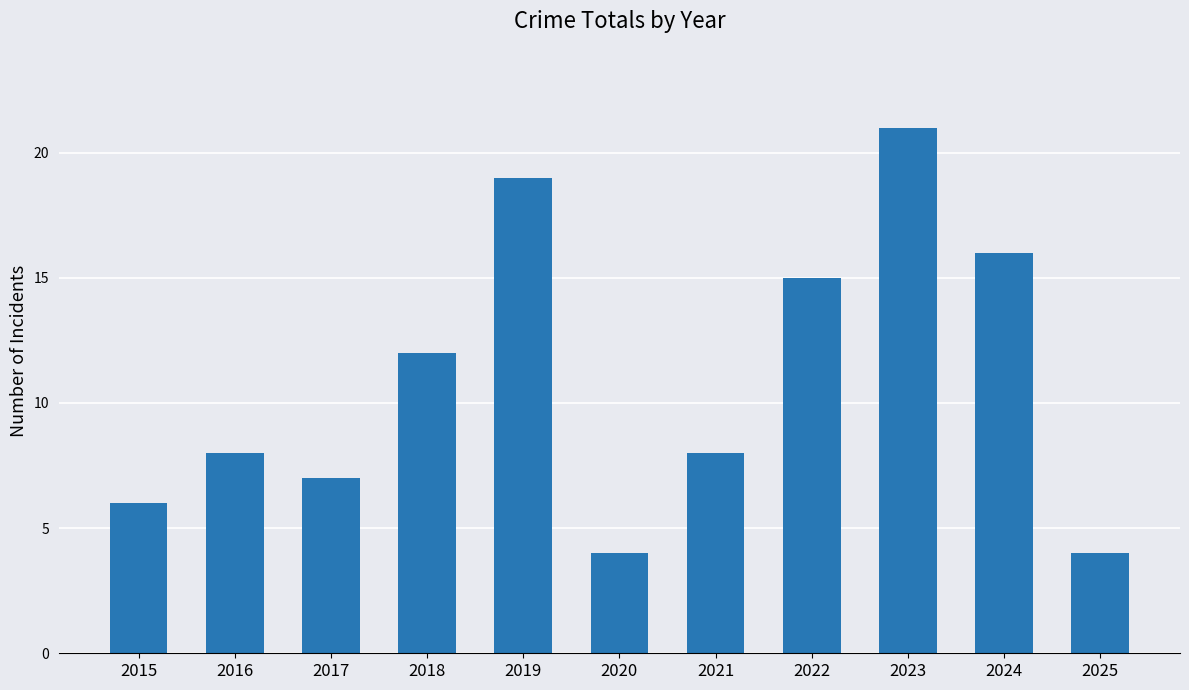

At which label is the value closest to 12?

2018